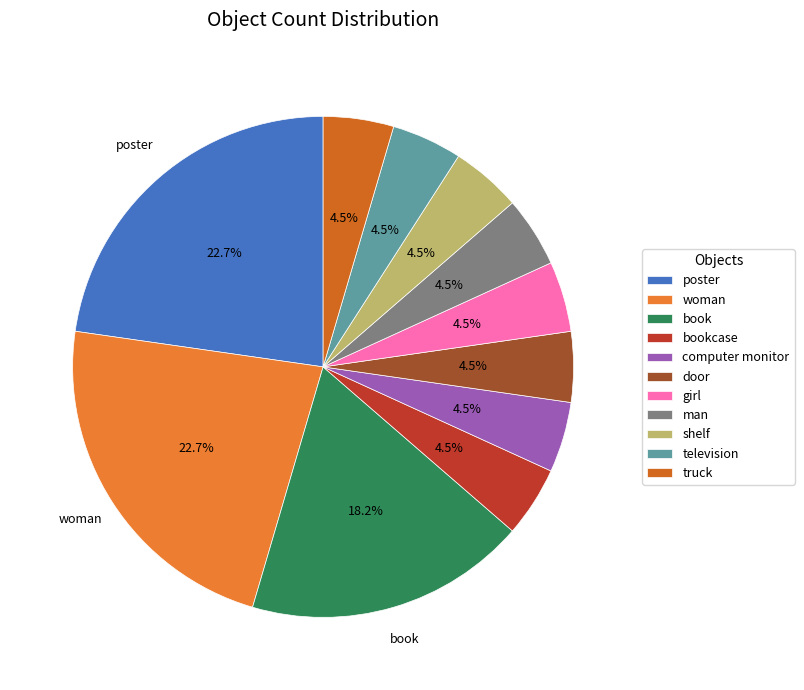

Is it true that poster is 36% of the pie?

False